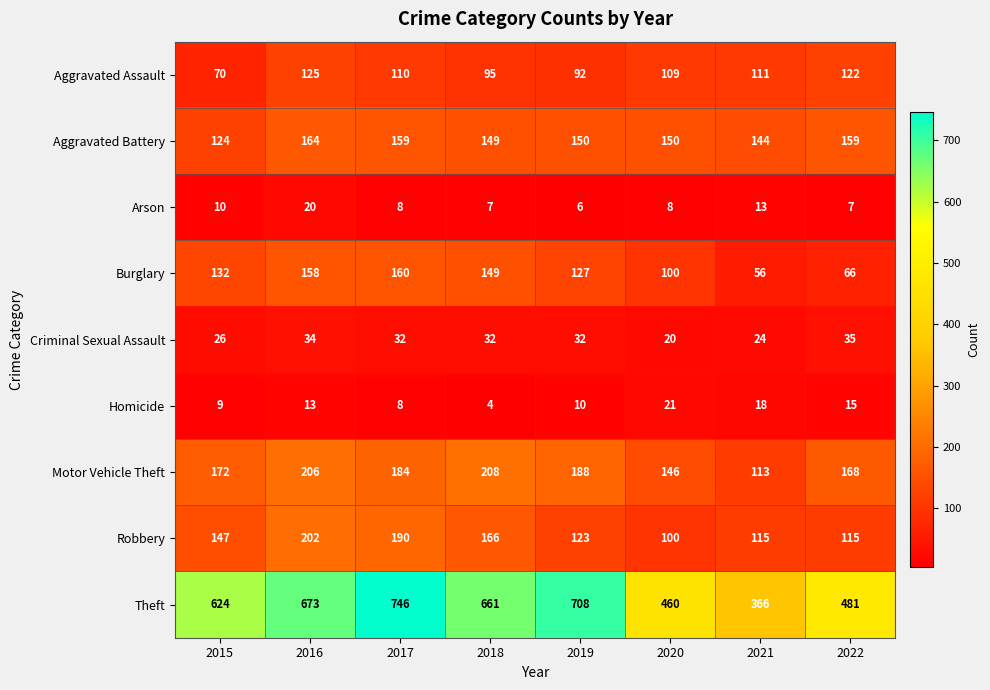

At which label does Criminal Sexual Assault first exceed 32?

2016